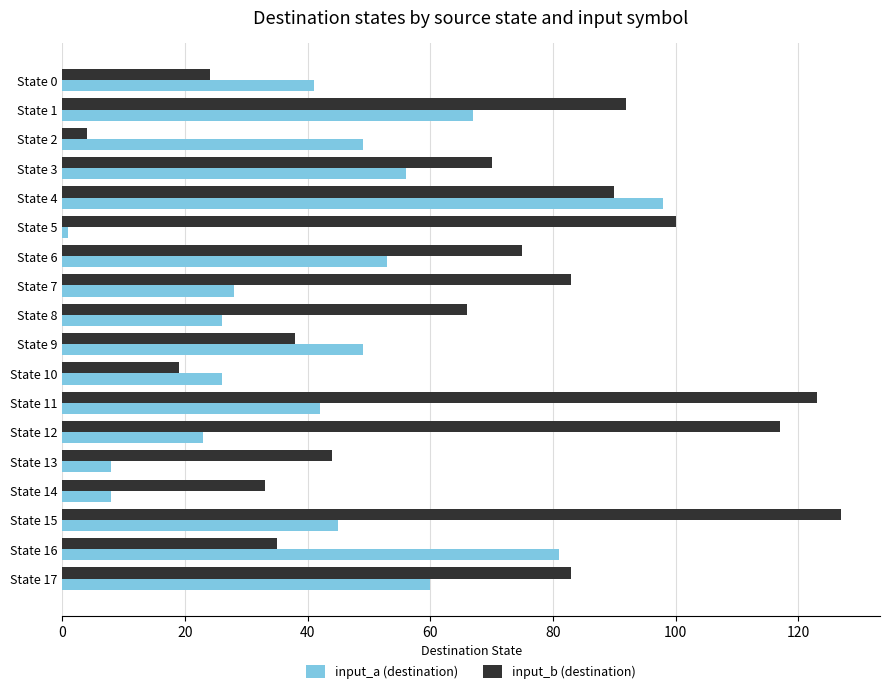

What is the sum of all input_b (destination) values?

1223